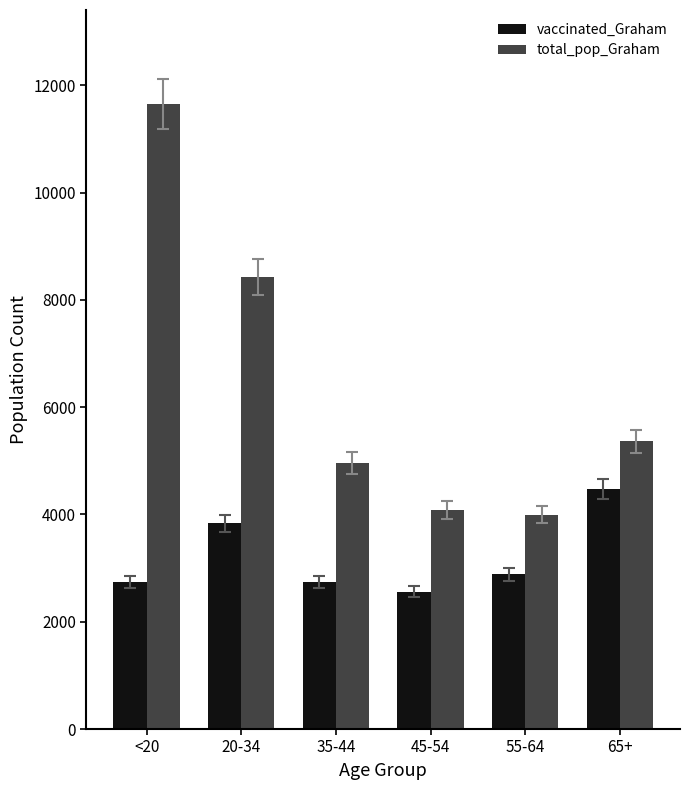

Which series has the largest range (max minus min)?

total_pop_Graham